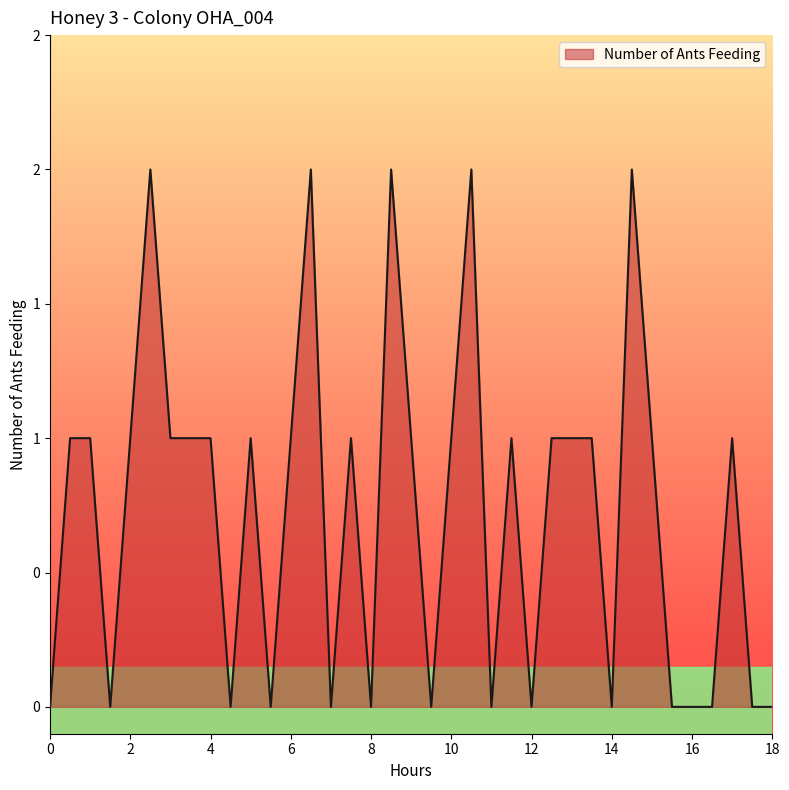

What is the difference between the maximum and minimum values?

2